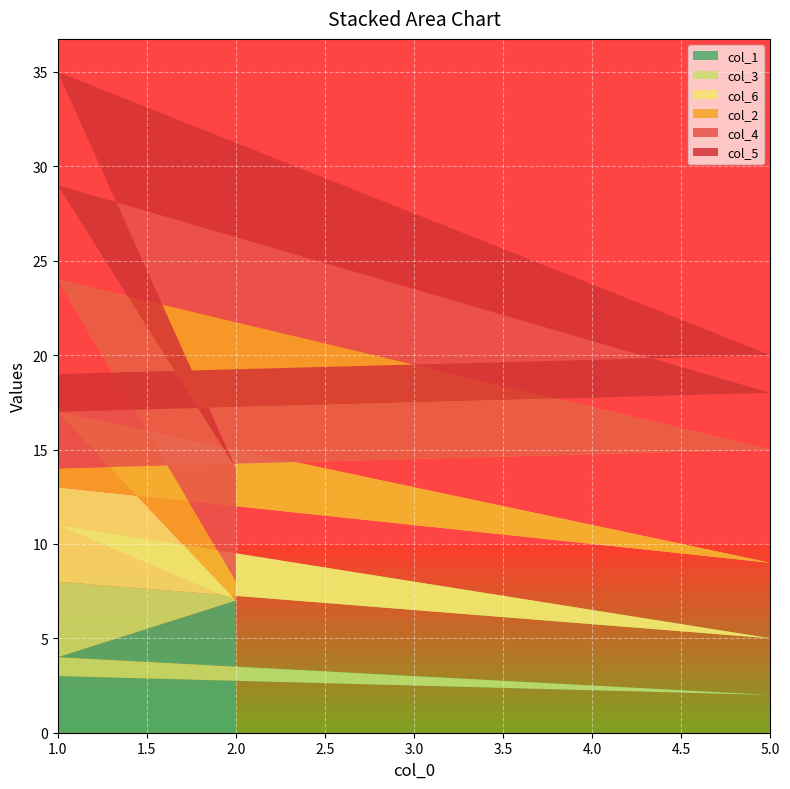

Reading left to right, what are all the values shown in this chart?

col_1: 2=7	1=4	5=2	1=3
col_3: 2=0	1=7	5=3	1=5
col_6: 2=0	1=6	5=4	1=5
col_2: 2=1	1=7	5=6	1=1
col_4: 2=6	1=5	5=3	1=3
col_5: 2=0	1=6	5=2	1=2